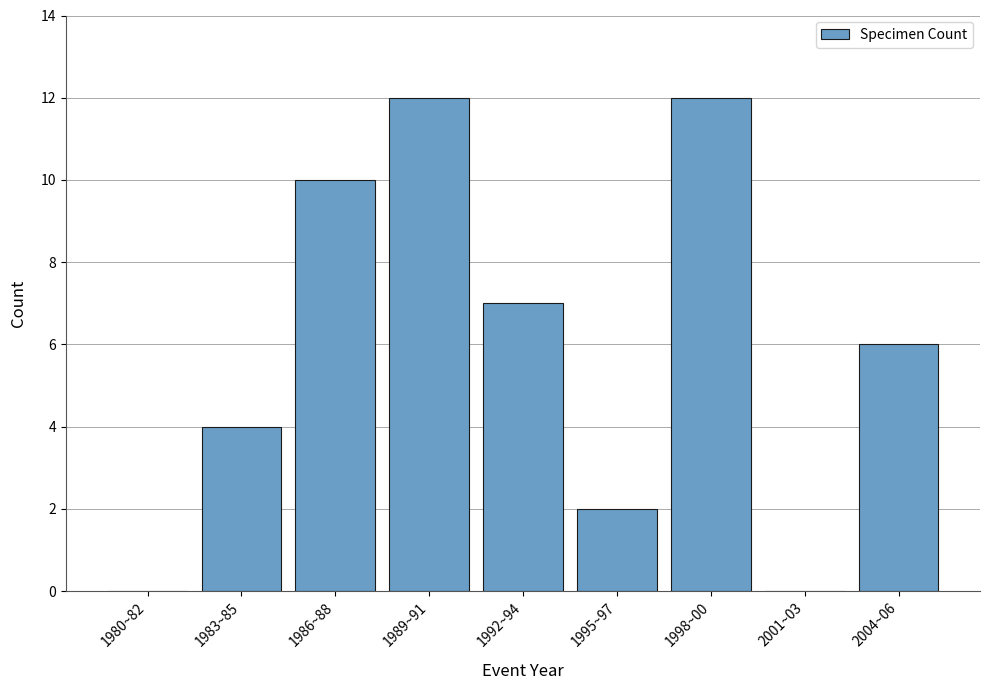

Reading left to right, extract all data points from this chart.

1980~82=0	1983~85=4	1986~88=10	1989~91=12	1992~94=7	1995~97=2	1998~00=12	2001~03=0	2004~06=6